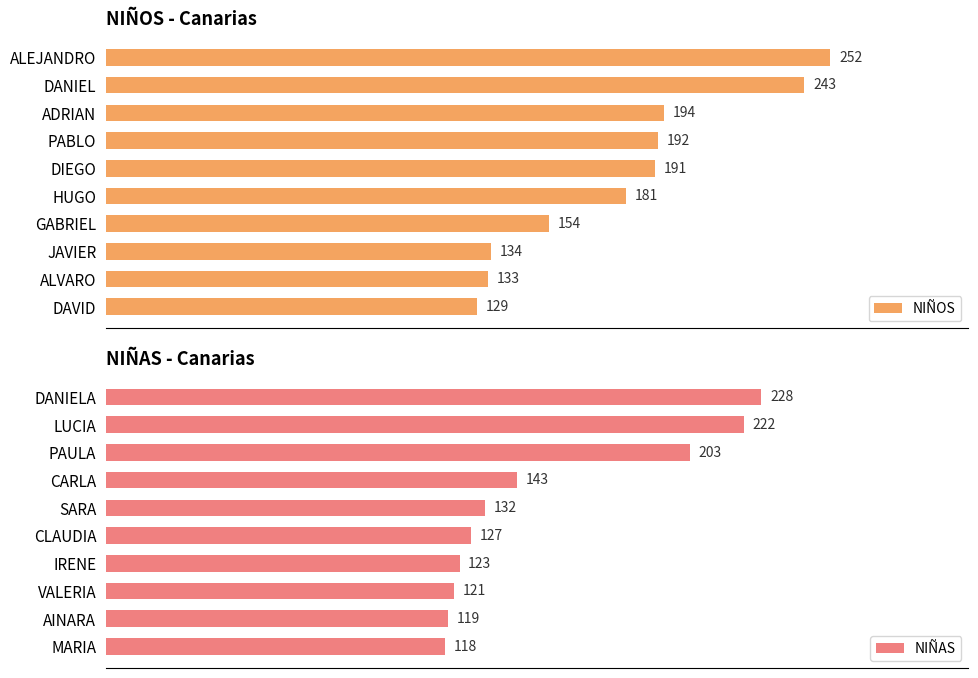

Reading right to left, what are all the values shown in this chart?

NIÑOS: 129	133	134	154	181	191	192	194	243	252
NIÑAS: 118	119	121	123	127	132	143	203	222	228